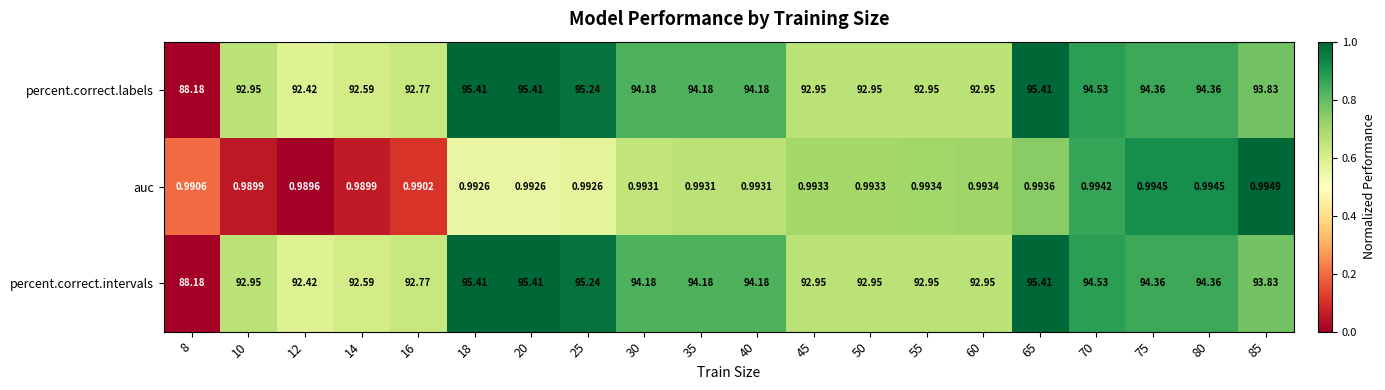

Is the value of percent.correct.intervals at 80 greater than the value of percent.correct.labels at 16?

Yes